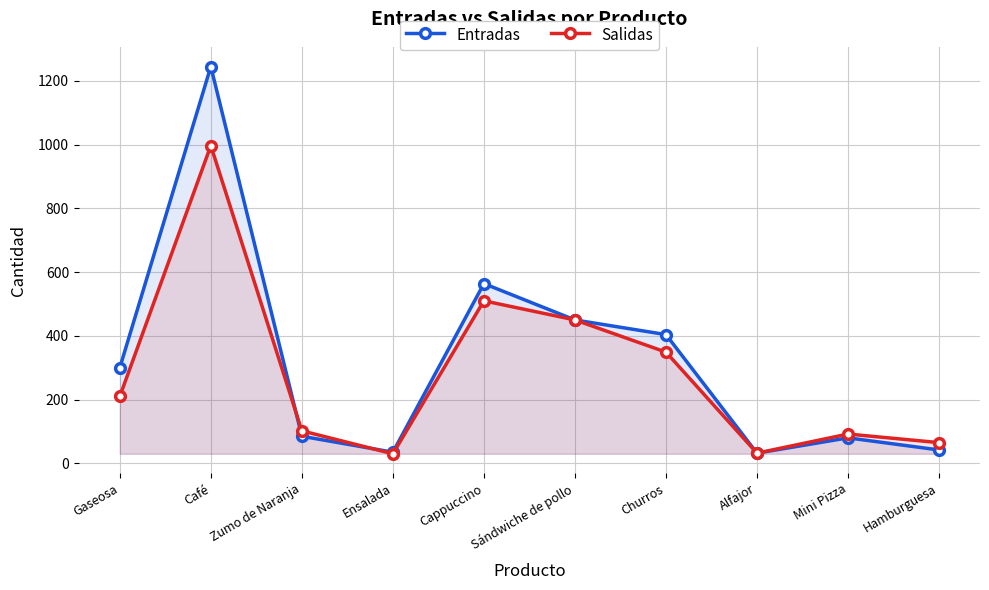

At which label is Entradas closest to 638?

Cappuccino